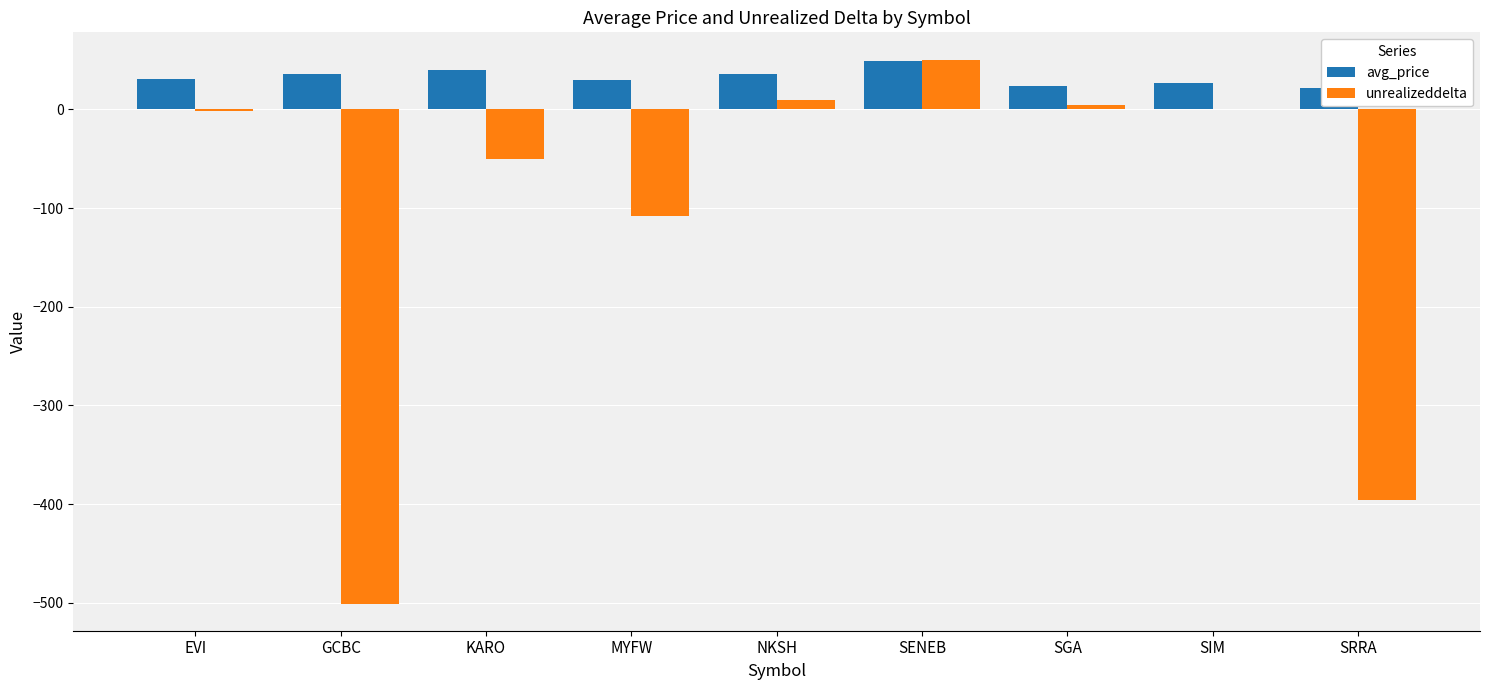

Which category has the highest value across all series?

SENEB